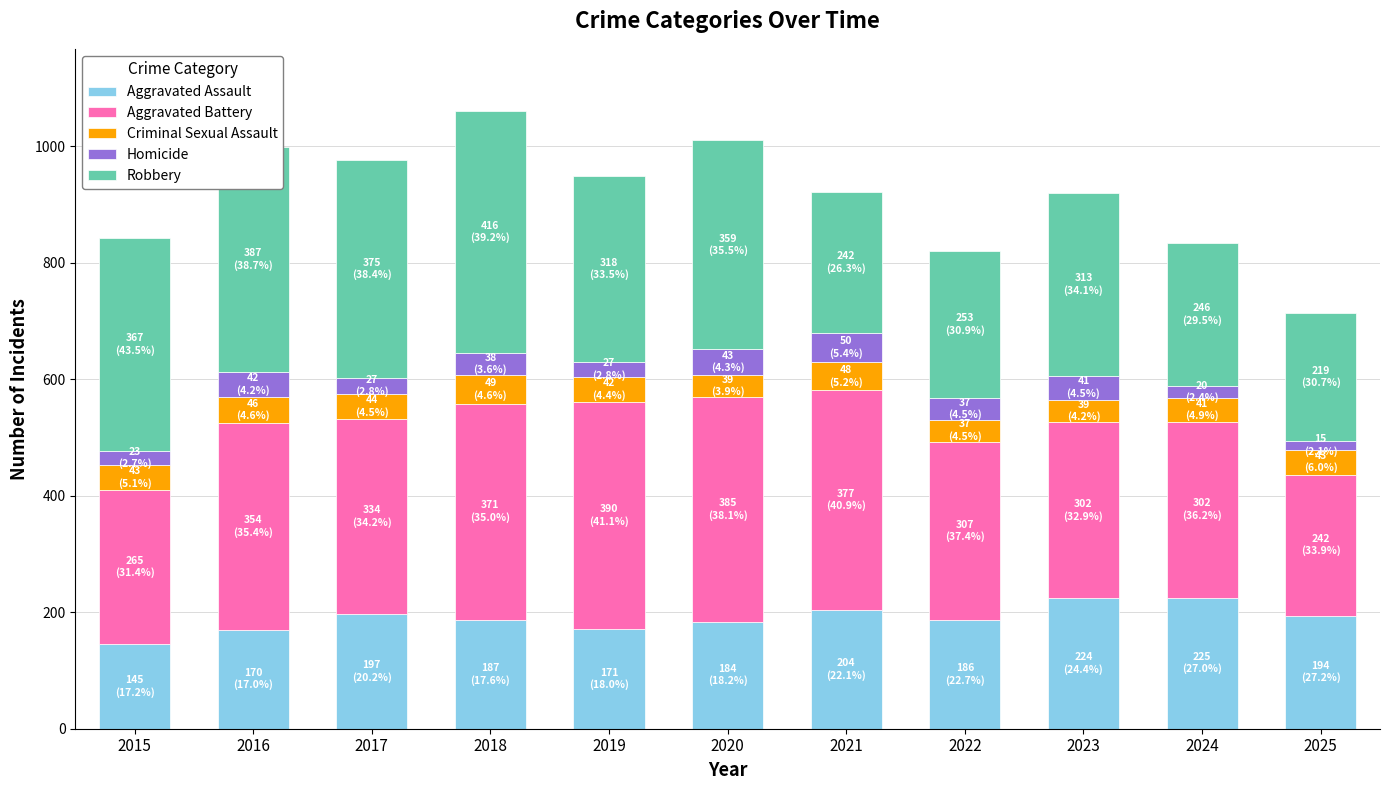

The value of Aggravated Assault at 2020 is 184. True or false?

True